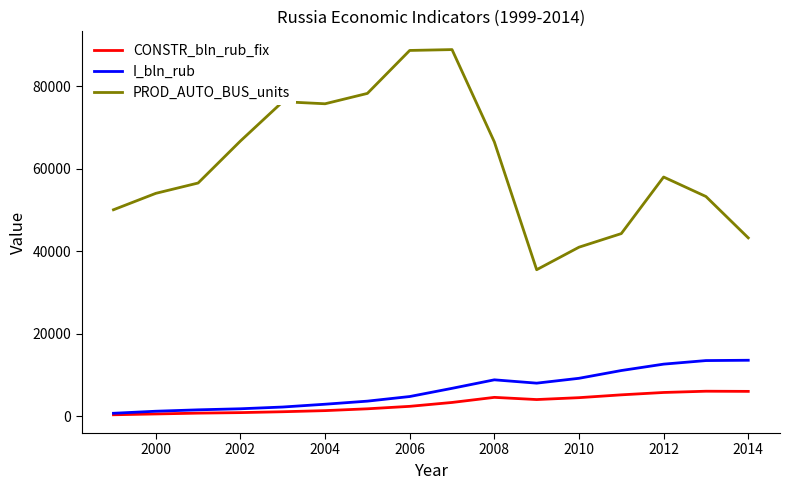

Which series has the widest spread of values?

PROD_AUTO_BUS_units